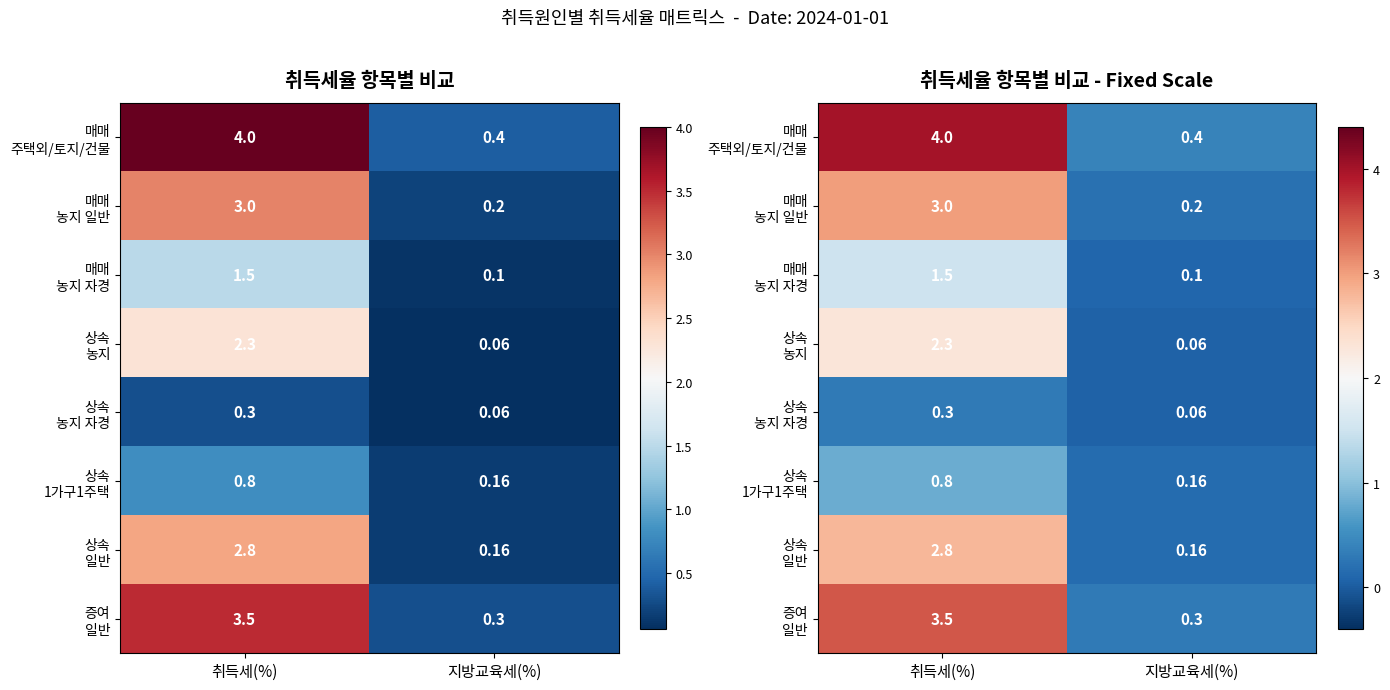

What is the total value across all series at 취득세(%)?

18.2